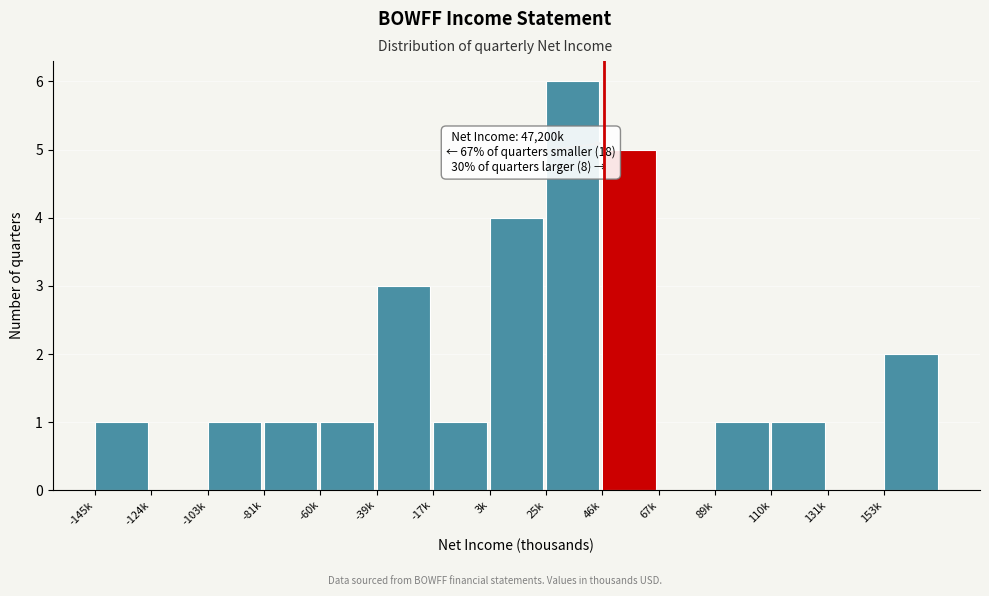

Reading left to right, list all the values displayed in this chart.

-145k=1	-124k=0	-103k=1	-81k=1	-60k=1	-39k=3	-17k=1	3k=4	25k=6	46k=5	67k=0	89k=1	110k=1	131k=0	153k=2